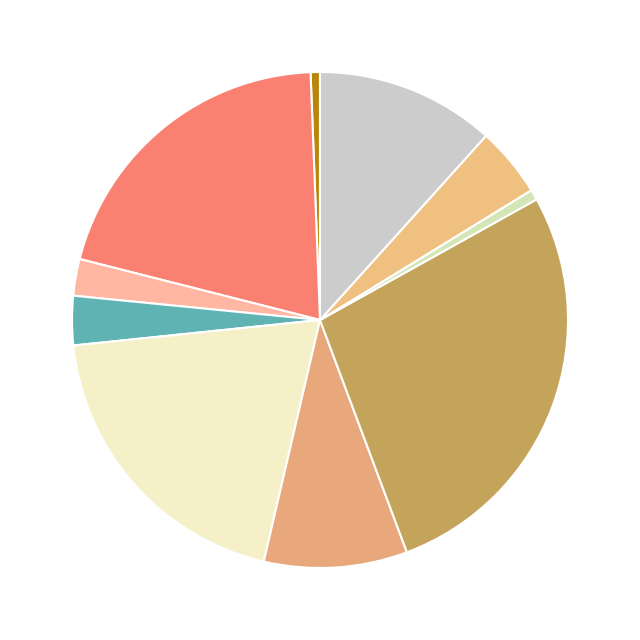

Count the number of slices in the pie.

10